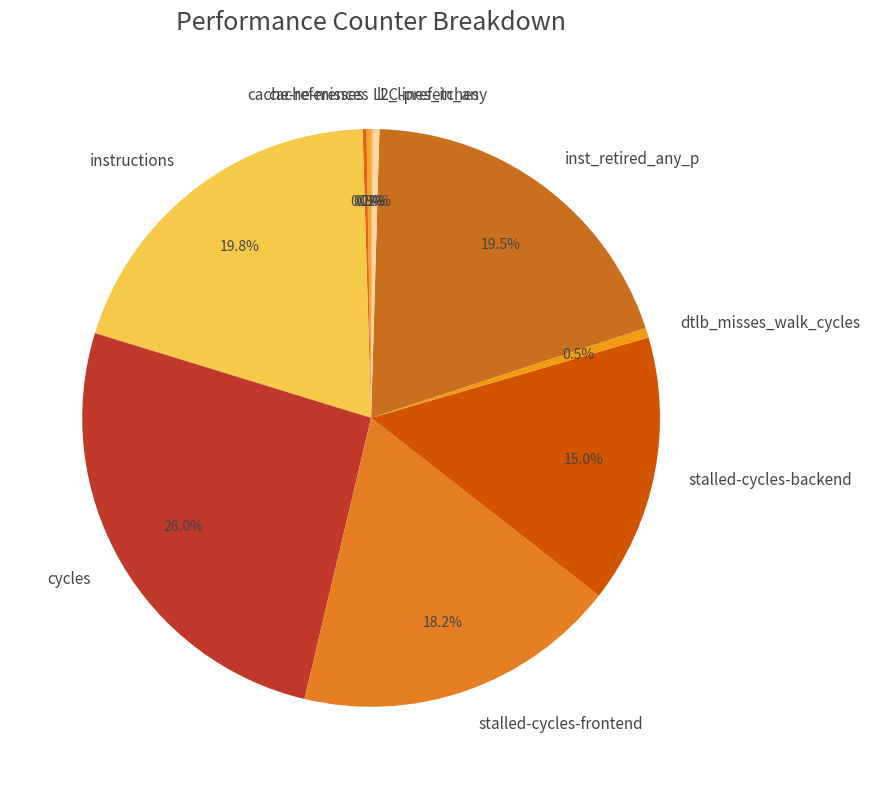

Is there a majority slice in this chart?

No